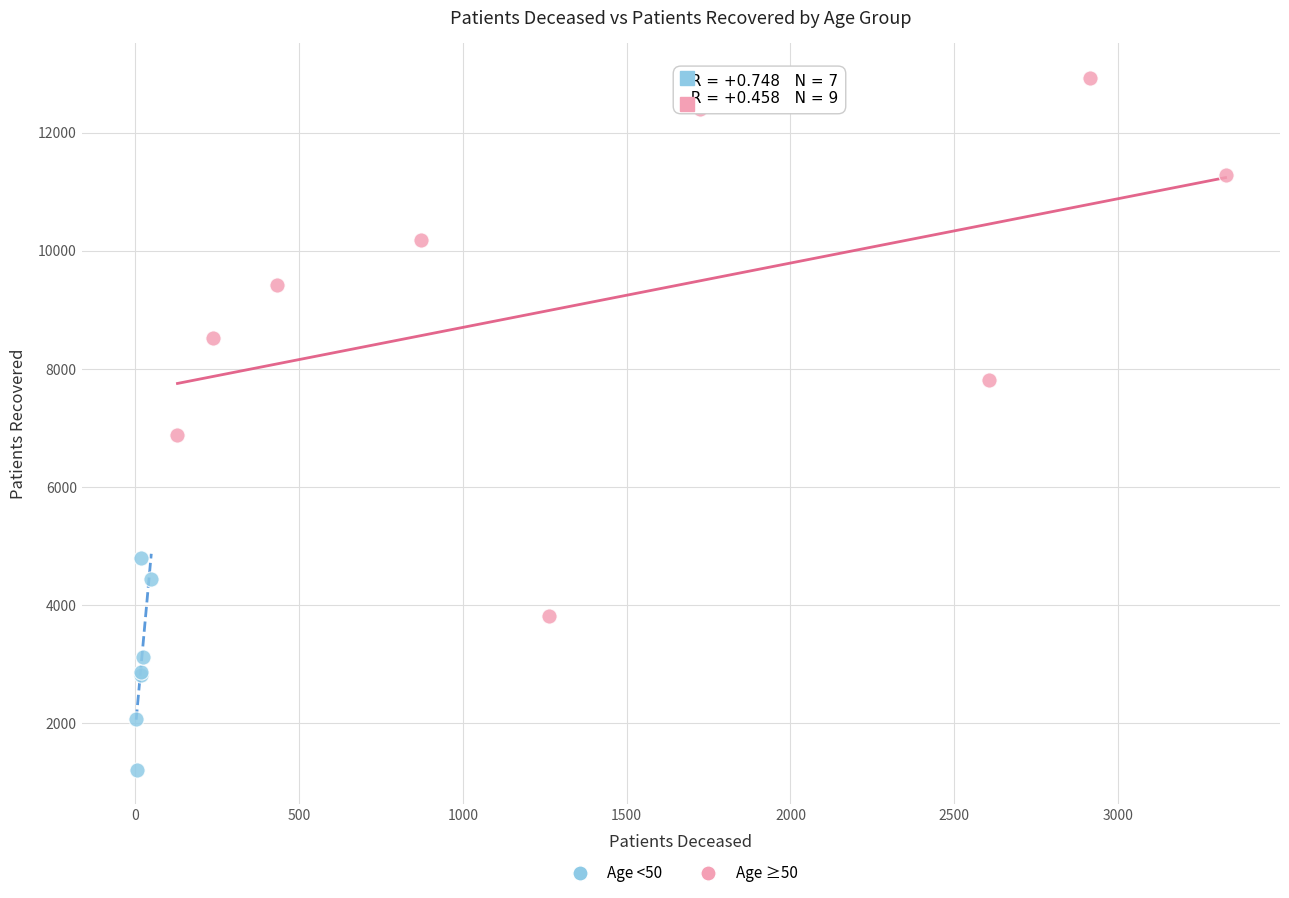

Which series has the widest spread of Y values?

Age ≥50